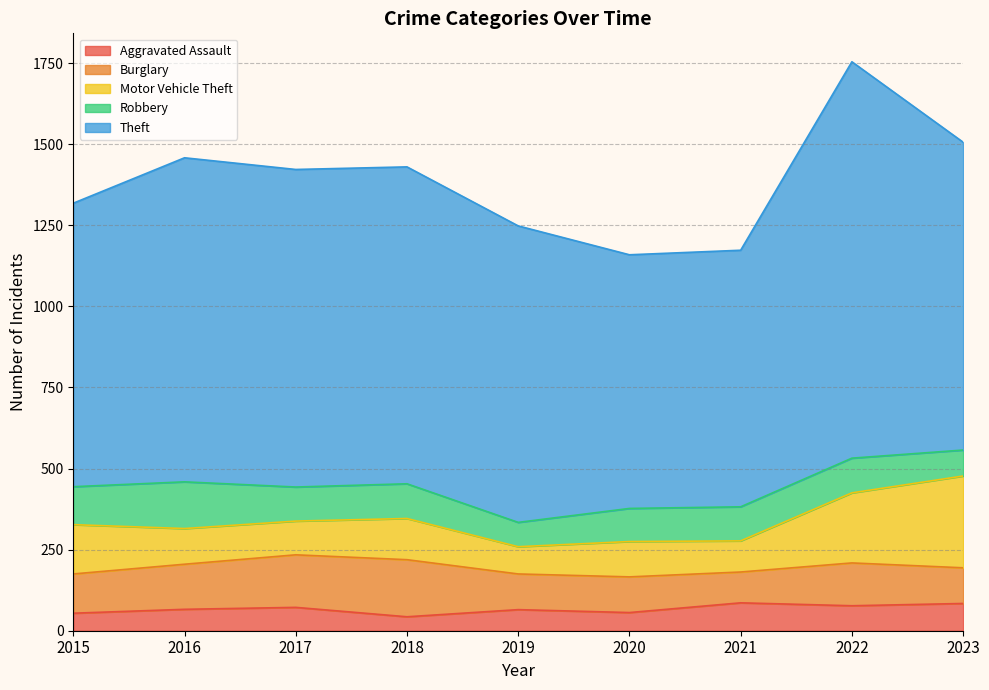

What is the value of the Theft point at the 9th from the left?

949